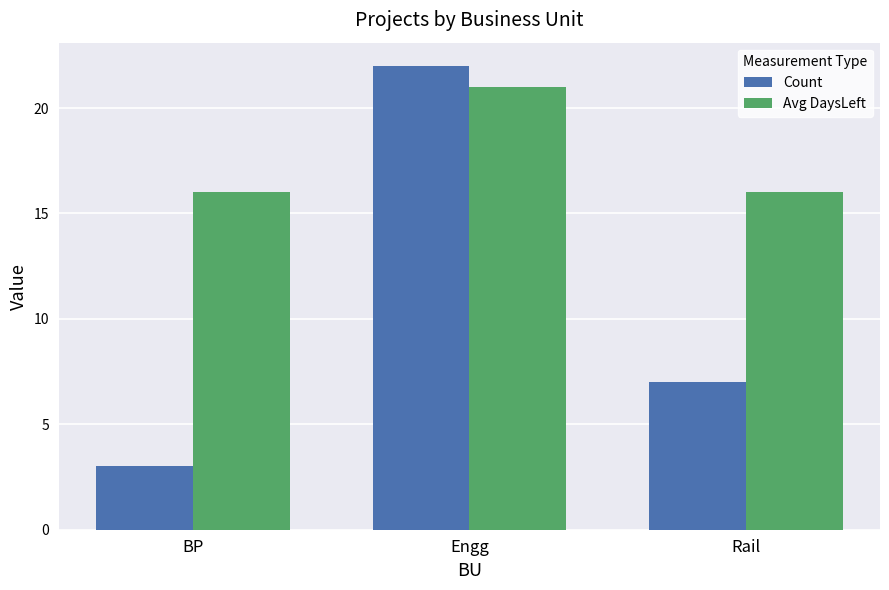

What is the total value across all series at Rail?

23